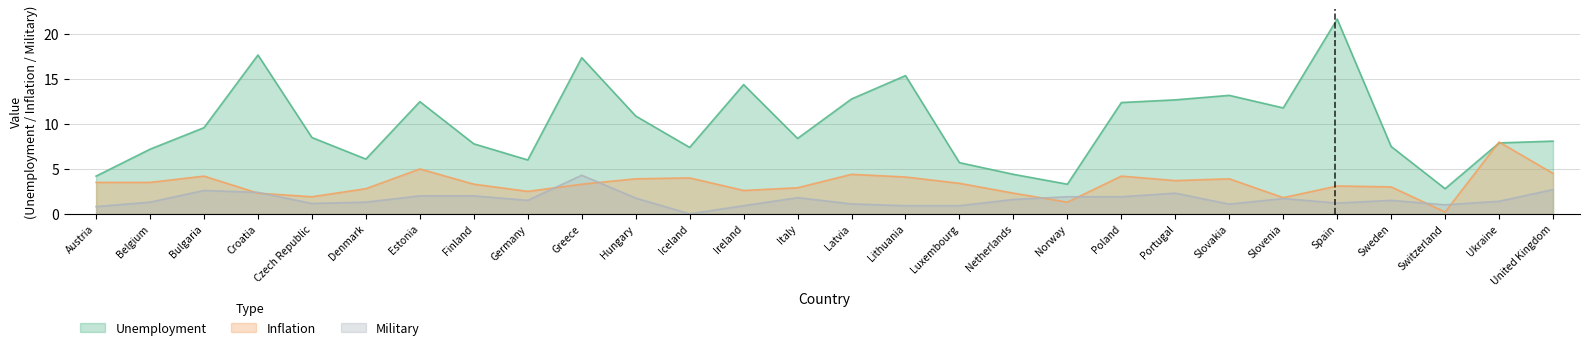

How many data points does each series have?

28